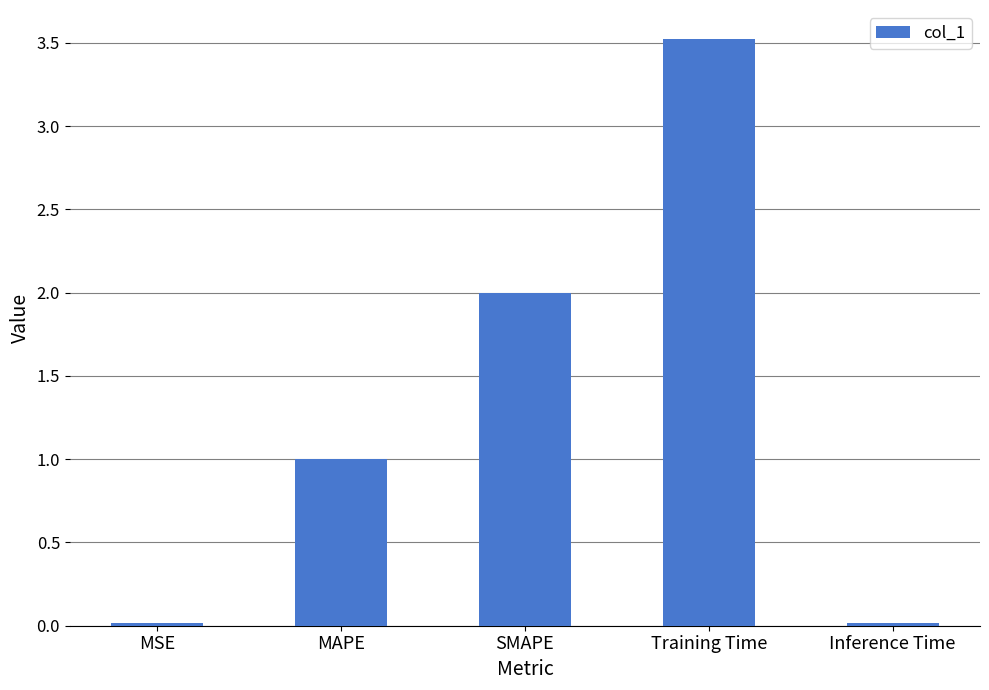

How many categories are shown in the chart?

5